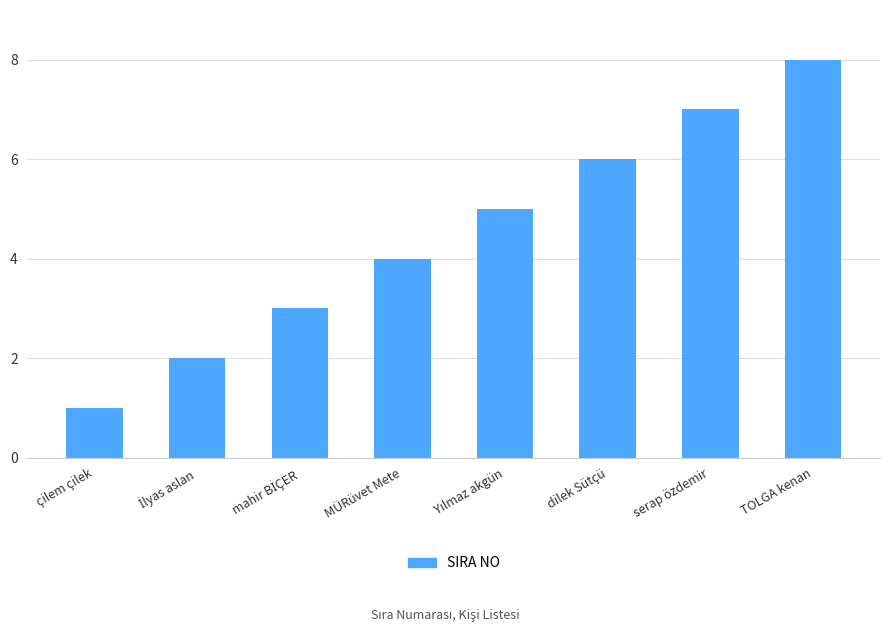

What is the label of the 2nd bar from the right?

serap özdemir